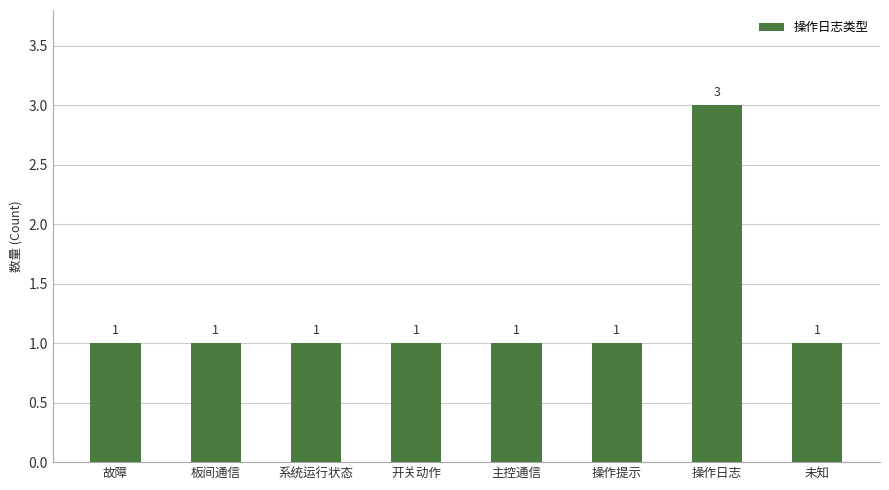

Reading left to right, list all the values displayed in this chart.

故障=1	板间通信=1	系统运行状态=1	开关动作=1	主控通信=1	操作提示=1	操作日志=3	未知=1